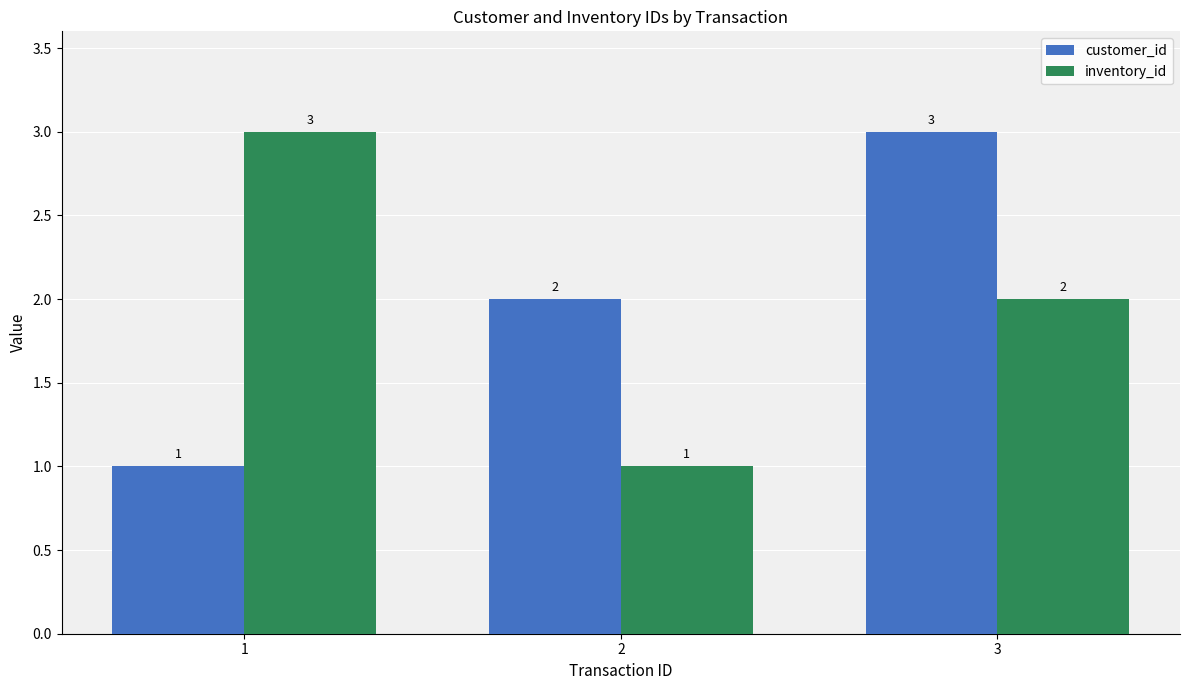

Where is customer_id nearest to the value 2?

2